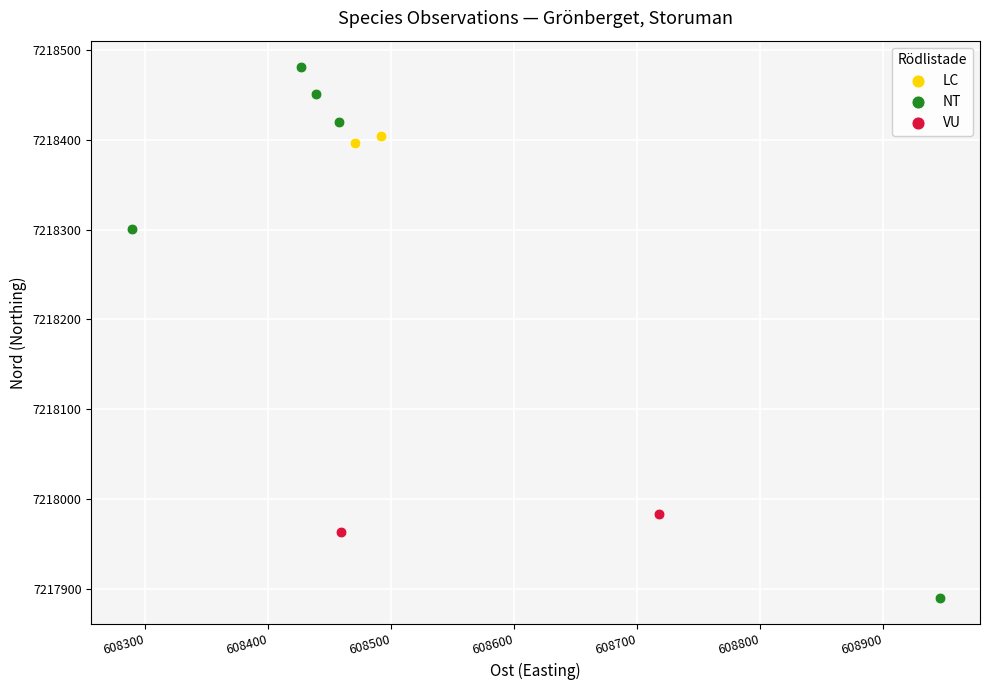

Which series reaches the minimum Y coordinate?

NT